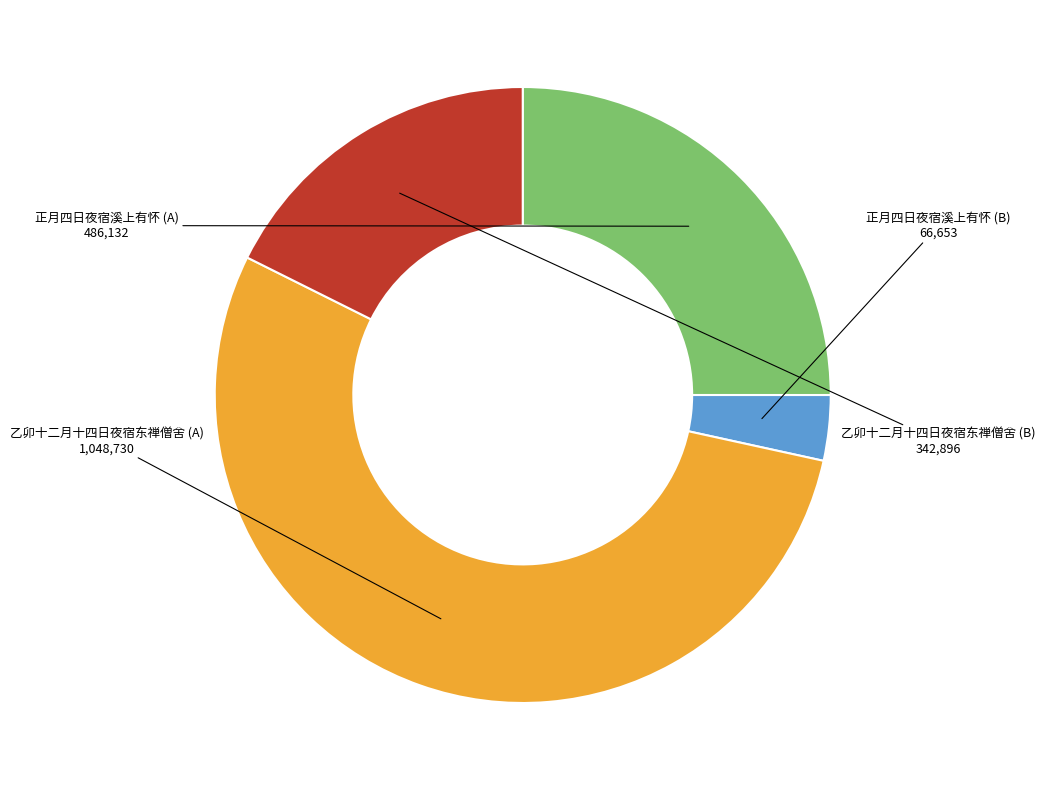

Rank the categories by value from lowest to highest.

正月四日夜宿溪上有怀 (B), 乙卯十二月十四日夜宿东禅僧舍 (B), 正月四日夜宿溪上有怀 (A), 乙卯十二月十四日夜宿东禅僧舍 (A)